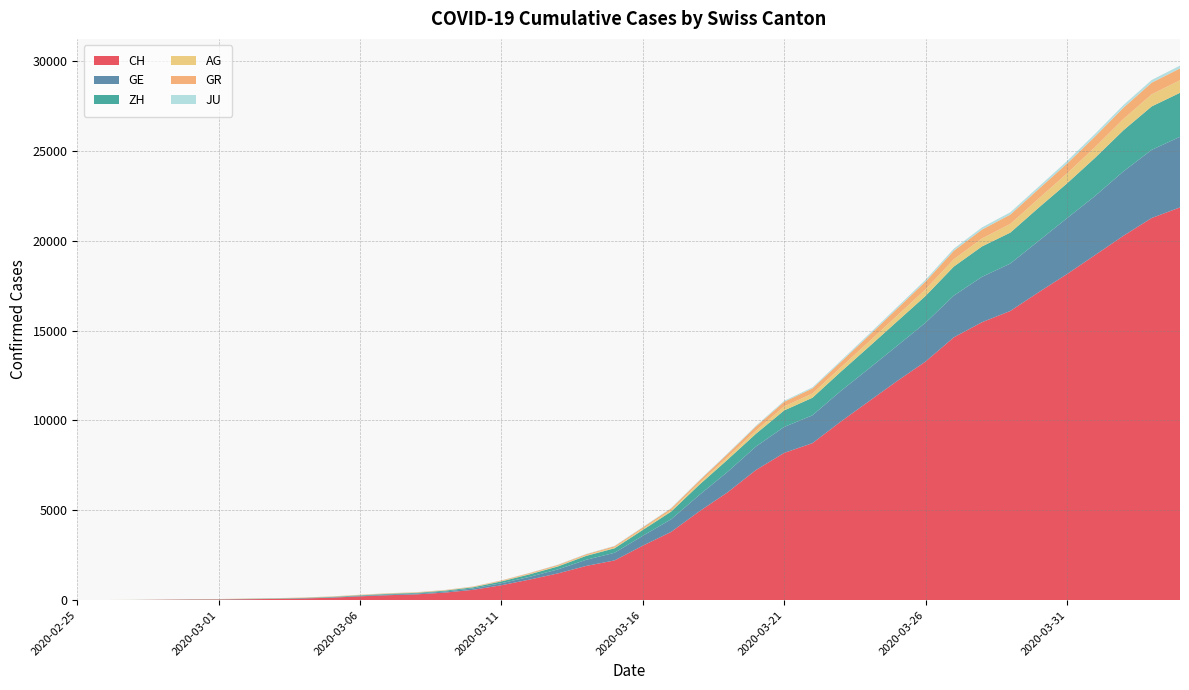

Reading left to right, list all the values displayed in this chart.

CH: 0	5	9	19	31	37	53	68	95	139	214	277	324	421	576	831	1146	1490	1905	2211	3032	3796	4945	6002	7240	8194	8736	9935	11069	12200	13278	14625	15470	16094	17135	18141	19207	20278	21267	21855
GE: 0	1	1	4	8	9	10	13	15	20	29	42	44	59	79	112	153	224	343	425	549	701	911	1139	1307	1445	1549	1703	1820	1960	2161	2322	2527	2638	2855	3109	3289	3582	3793	3928
ZH: 0	0	2	2	6	7	10	13	15	23	29	34	40	49	62	101	140	163	218	250	326	429	568	679	711	919	978	1067	1213	1357	1489	1616	1690	1722	1848	1936	2125	2289	2417	2450
AG: 0	1	1	1	3	4	7	7	10	11	12	14	14	15	18	20	27	30	33	43	56	69	96	134	175	223	235	245	283	318	367	407	444	485	506	554	596	631	673	702
GR: 0	2	2	6	6	6	9	9	12	14	16	17	18	18	22	31	43	53	56	71	84	101	128	182	226	258	284	300	343	393	433	474	495	519	535	547	592	622	649	657
JU: 0	0	1	1	1	1	1	2	2	4	4	5	5	7	7	7	12	17	18	19	25	29	32	36	44	54	61	69	82	92	100	114	119	127	128	140	145	149	149	154